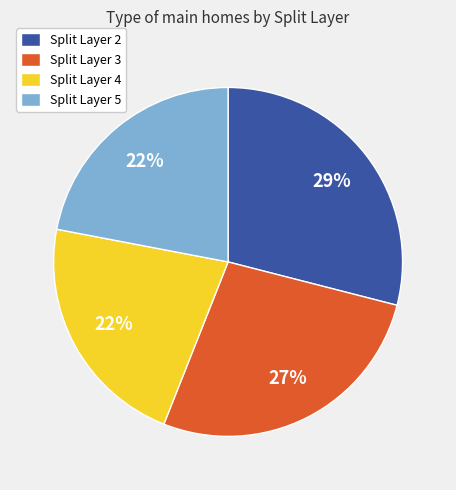

Which category has the biggest portion of the pie?

Split Layer 2